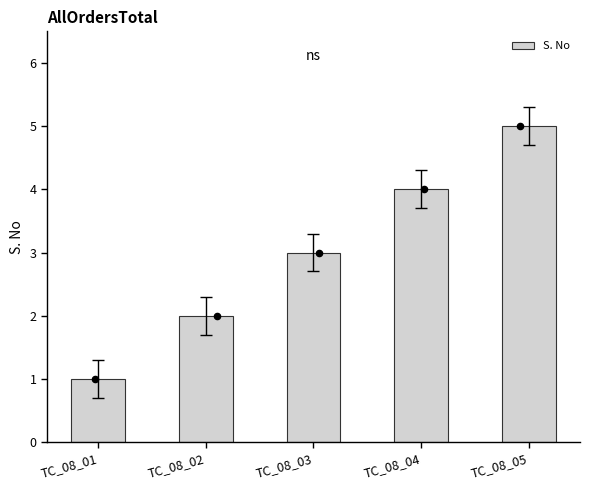

Between TC_08_04 and TC_08_01, which is larger?

TC_08_04